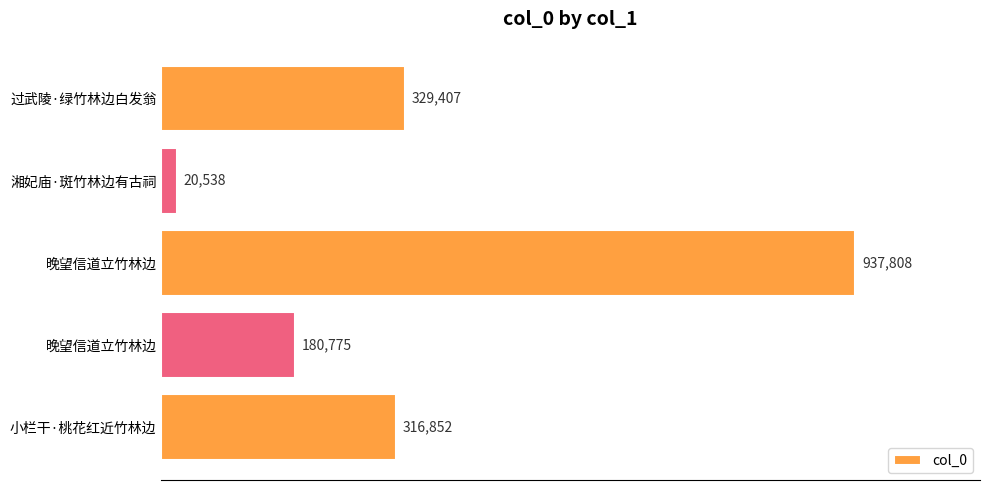

Does the chart contain any negative values?

No